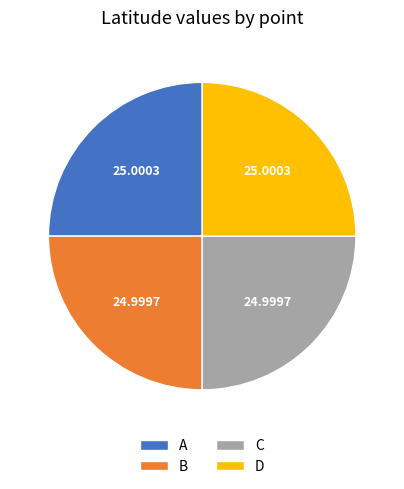

Is it true that C is 13% of the pie?

False